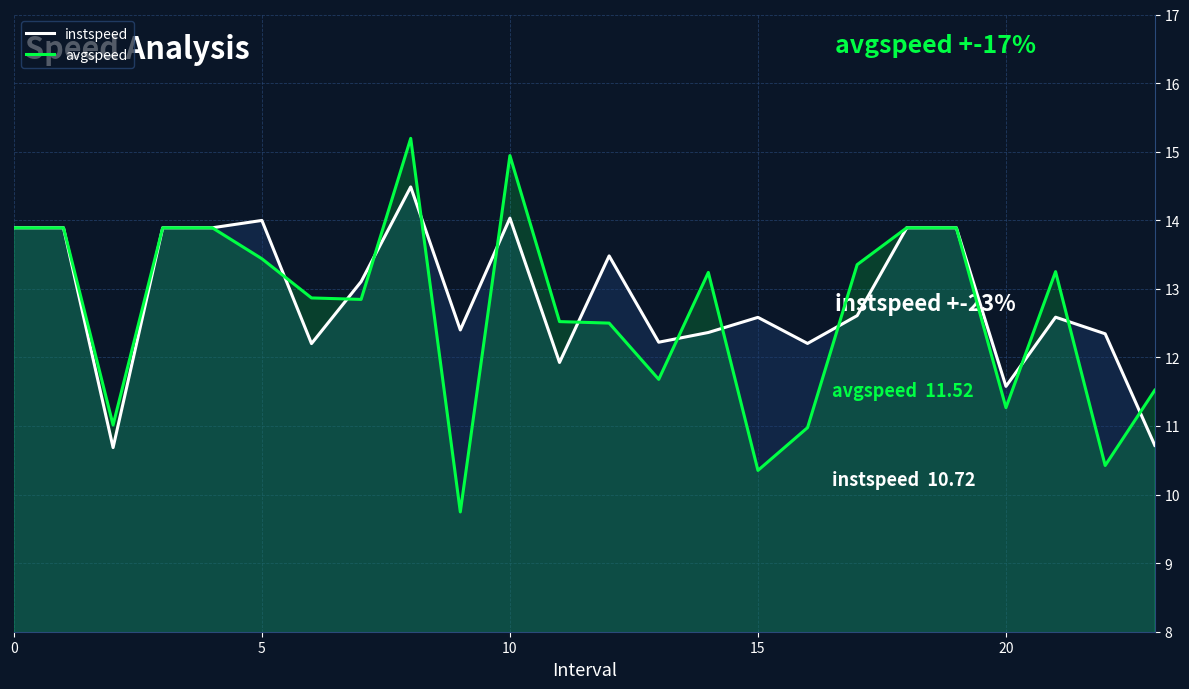

What is the maximum value for instspeed?

14.5